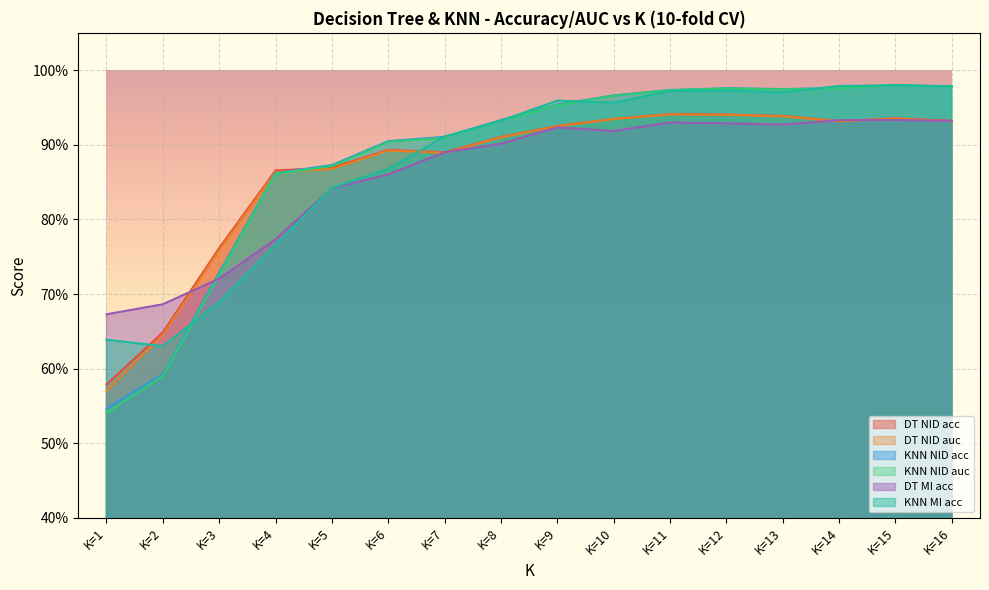

What is the total value across all series at K=10?

5.7